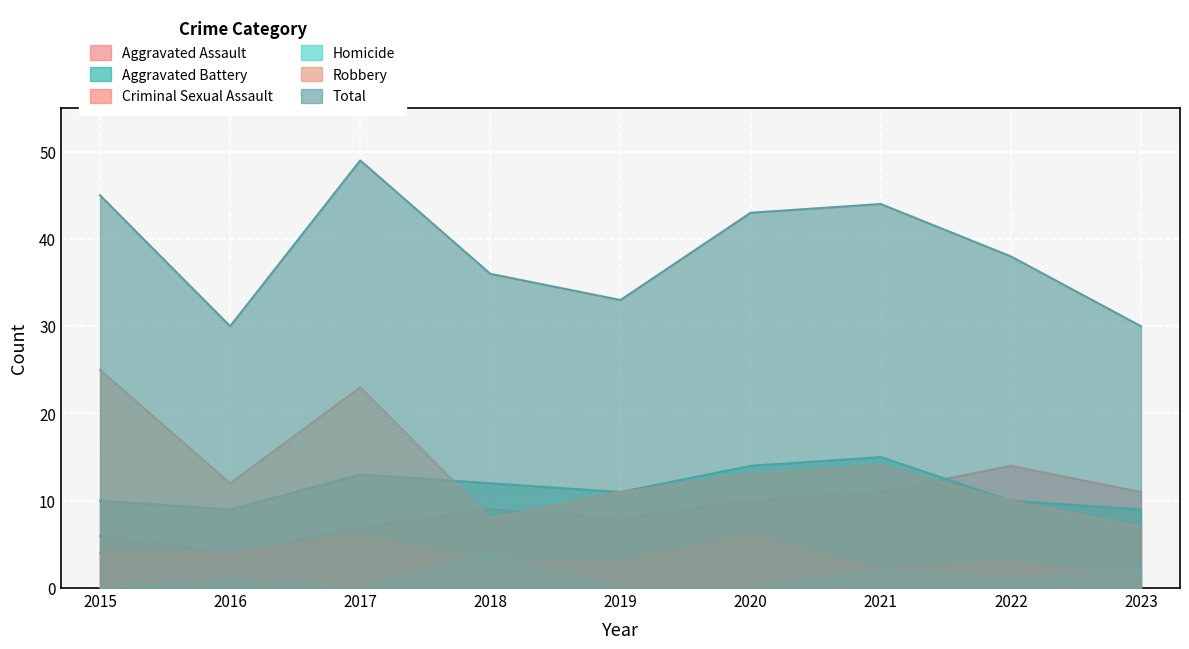

Is it true that Homicide equals 1 at 2023?

False